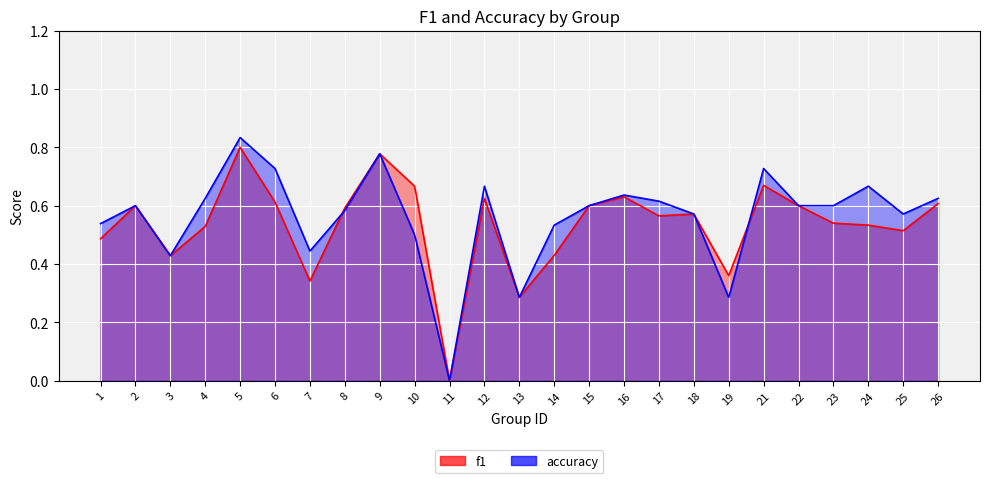

At which category does f1 reach its first local valley?

3